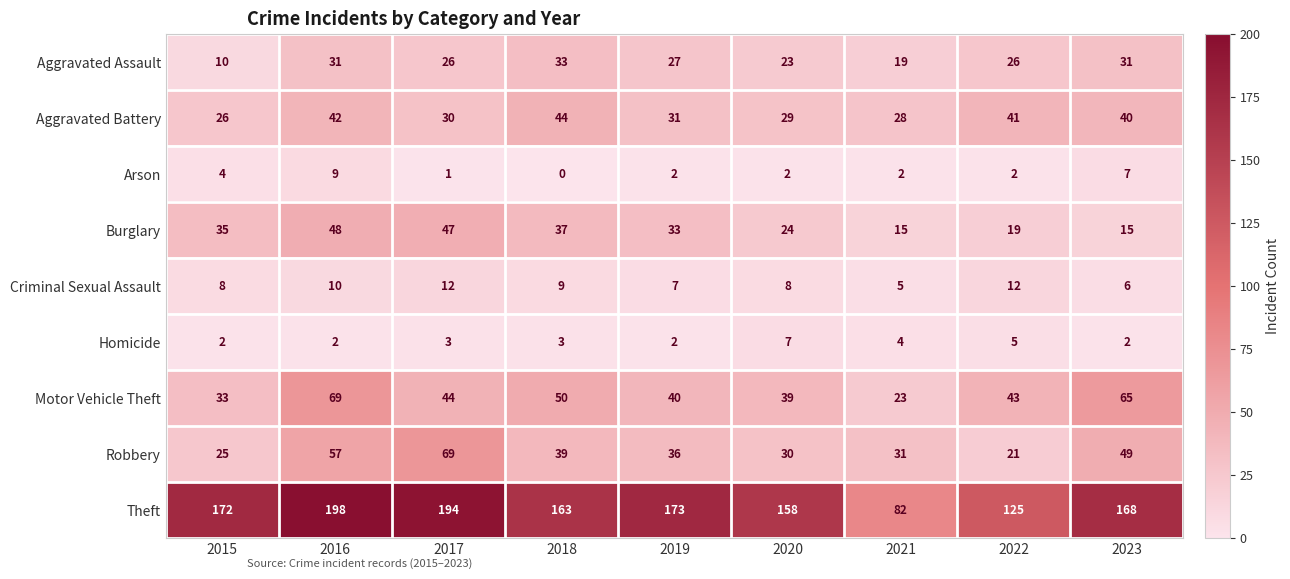

At 2017, list the series in order from largest to smallest.

Theft, Robbery, Burglary, Motor Vehicle Theft, Aggravated Battery, Aggravated Assault, Criminal Sexual Assault, Homicide, Arson